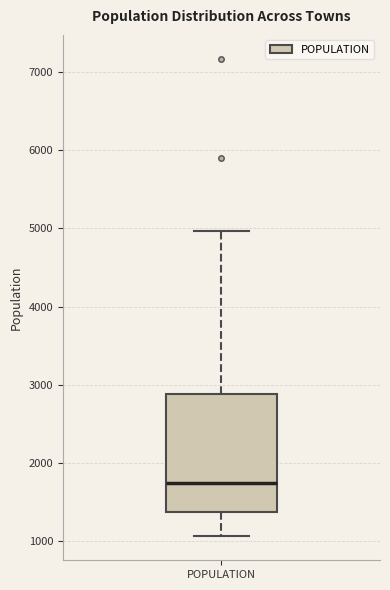

Where does the median line of the box for POPULATION sit on the y-axis? The values are not printed on the chart, so give them approximately, as read against the axis.

1700